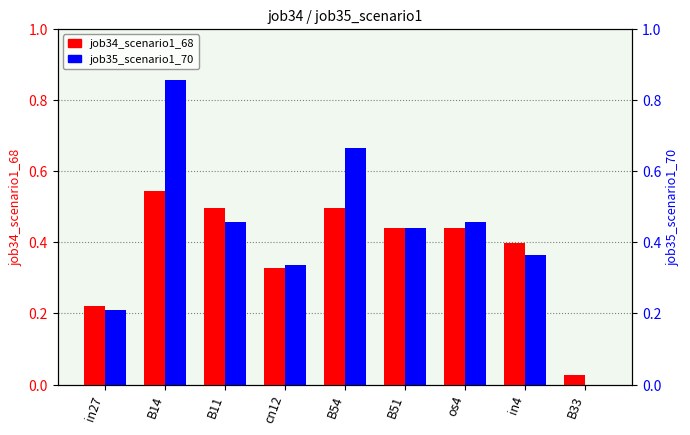

Count the number of categories in the chart.

9